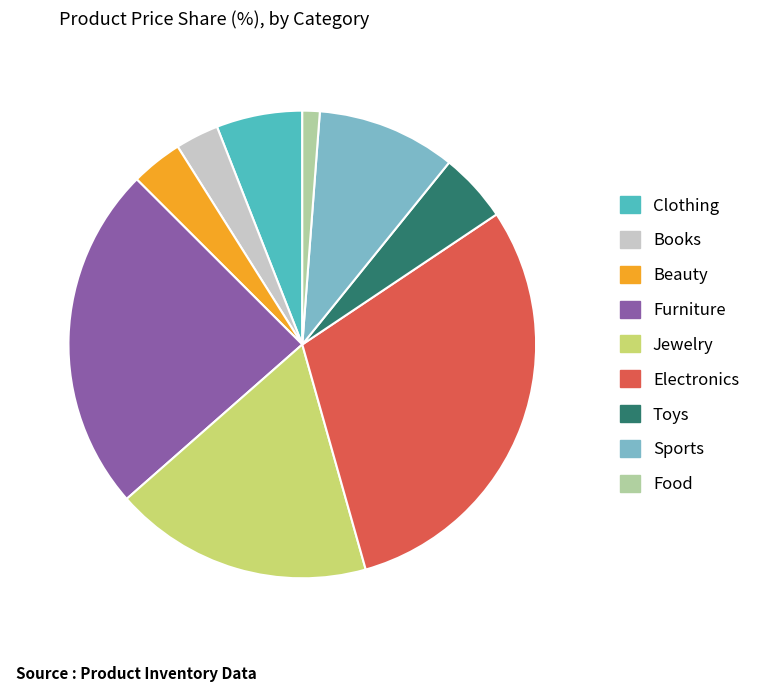

Is it true that Beauty is 4% of the pie?

True